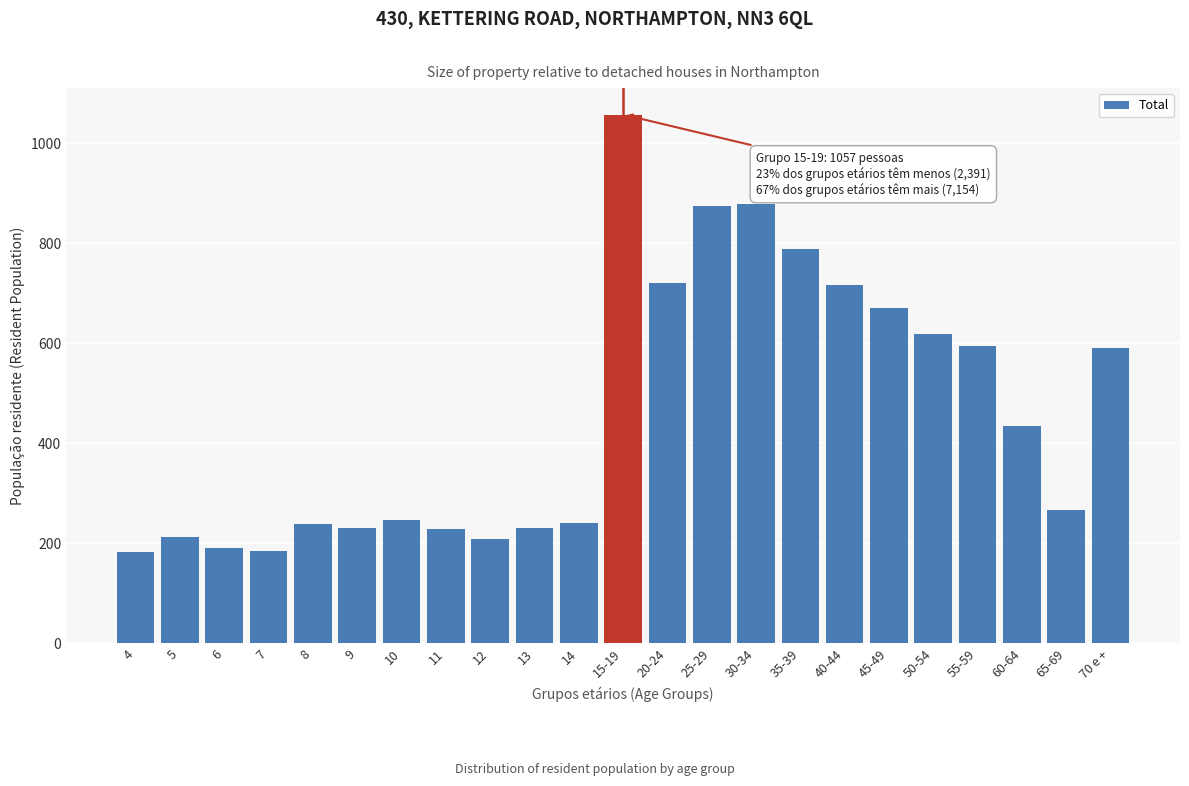

What is the label of the 23rd bar from the left?

70 e +